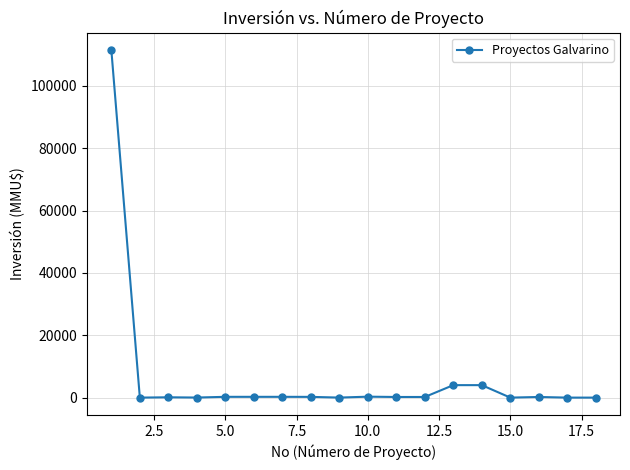

What is the difference between the maximum and minimum values?

111488